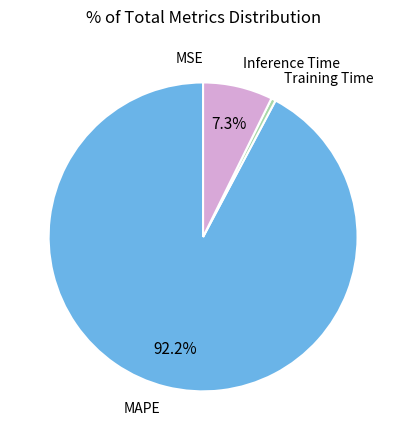

Does any single category account for the majority?

Yes